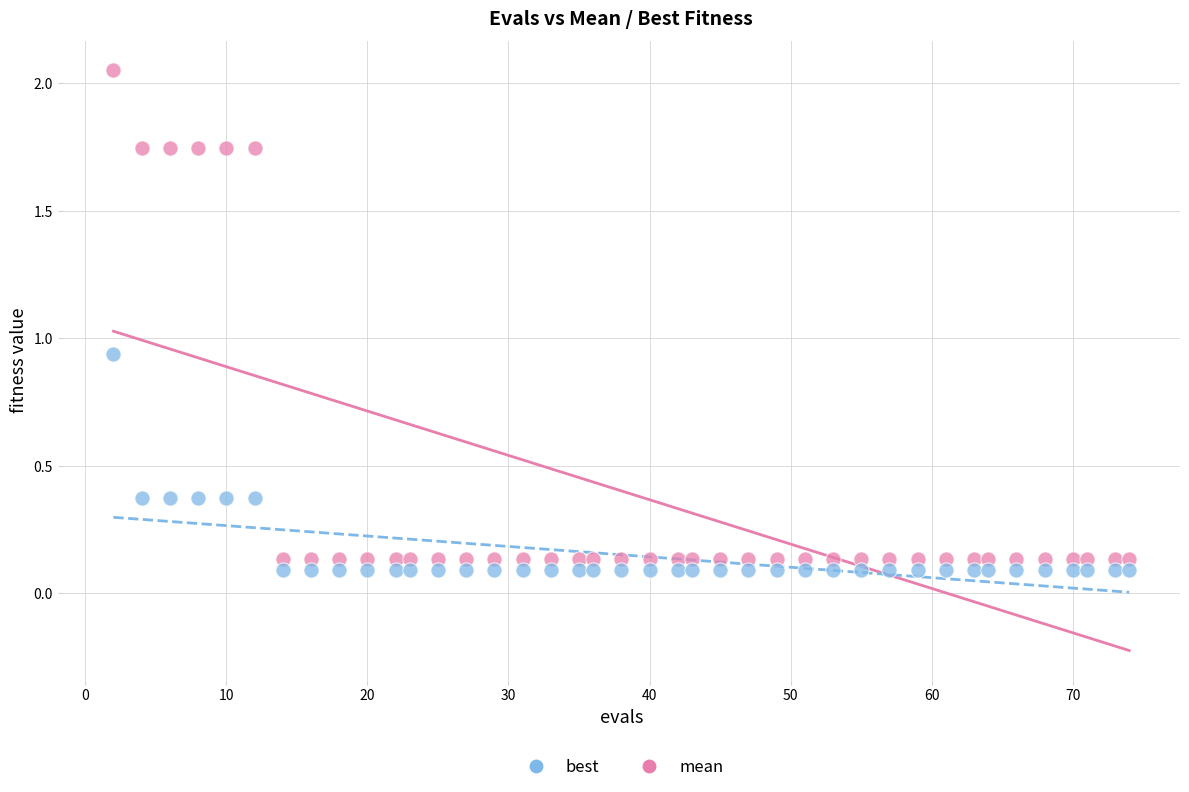

Across all data points, what is the range of X values (max minus min)?

72.0